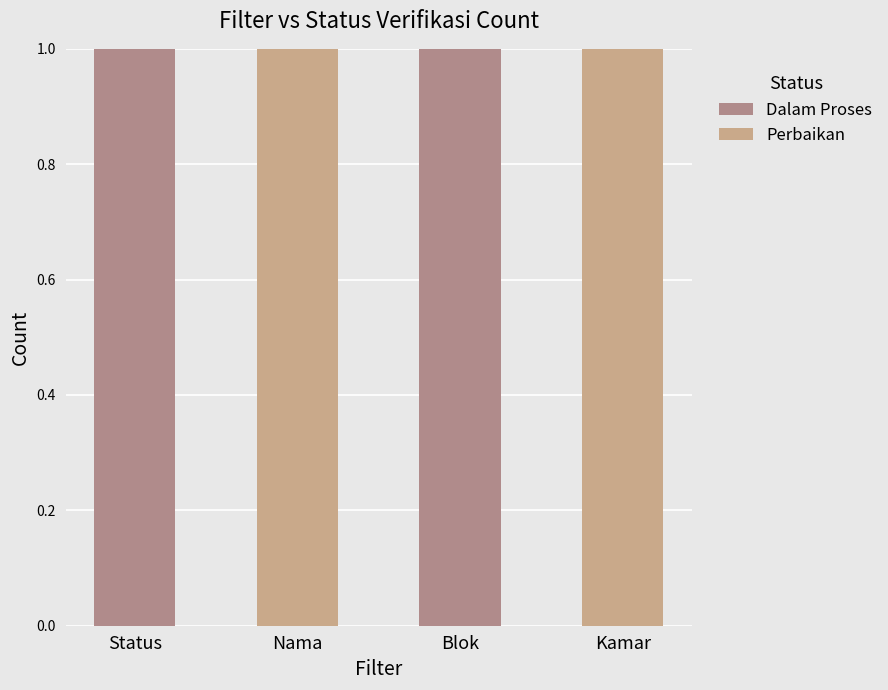

Count the number of data series in this chart.

2